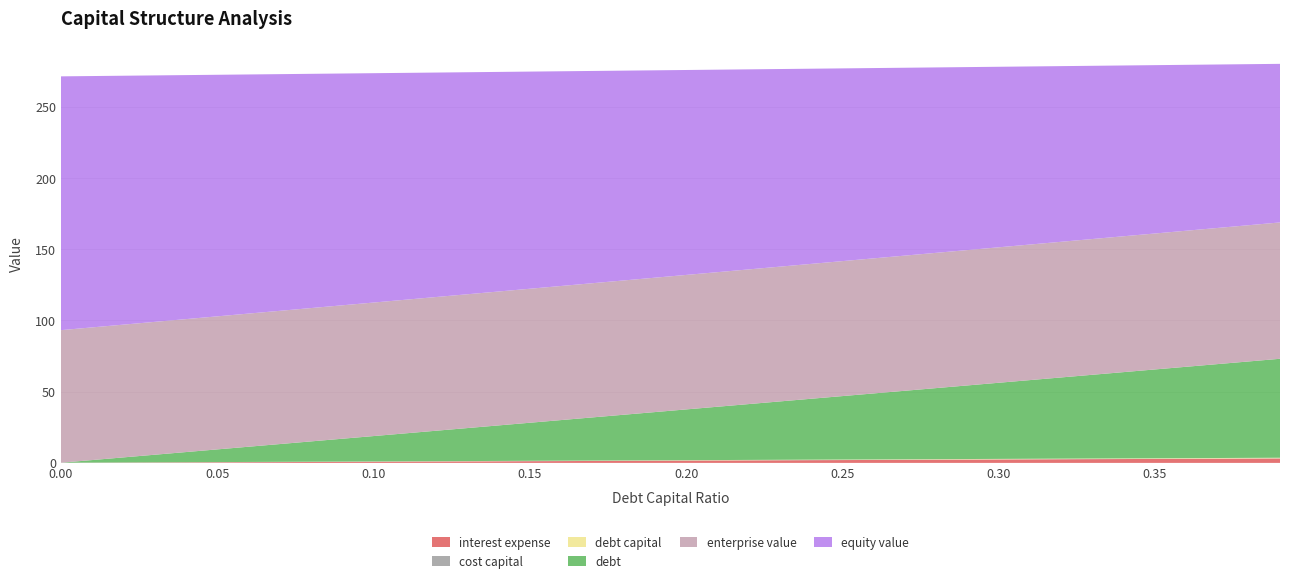

Reading left to right, list all the values displayed in this chart.

debt_capital: 0.0	0.0	0.0	0.0	0.0	0.1	0.1	0.1	0.1	0.1	0.1	0.1	0.1	0.1	0.1	0.1	0.2	0.2	0.2	0.2	0.2	0.2	0.2	0.2	0.2	0.2	0.3	0.3	0.3	0.3	0.3	0.3	0.3	0.3	0.3	0.3	0.4	0.4	0.4	0.4
interest_expense: 0.0	0.1	0.2	0.2	0.3	0.4	0.5	0.6	0.6	0.7	0.8	0.9	1.0	1.0	1.1	1.2	1.3	1.4	1.4	1.5	1.6	1.7	1.8	1.8	1.9	2.0	2.1	2.2	2.2	2.3	2.4	2.5	2.5	2.6	2.7	2.8	2.9	2.9	3.0	3.1
cost_capital: 0.1	0.1	0.1	0.1	0.1	0.1	0.1	0.1	0.1	0.1	0.1	0.1	0.1	0.1	0.1	0.1	0.1	0.1	0.1	0.1	0.1	0.1	0.1	0.1	0.1	0.1	0.1	0.1	0.1	0.1	0.1	0.1	0.1	0.1	0.1	0.1	0.1	0.1	0.1	0.1
enterprise_value: 93.1	93.1	93.2	93.3	93.3	93.4	93.5	93.5	93.6	93.7	93.7	93.8	93.9	93.9	94.0	94.1	94.2	94.2	94.3	94.4	94.4	94.5	94.6	94.6	94.7	94.8	94.8	94.9	95.0	95.0	95.1	95.2	95.2	95.3	95.4	95.5	95.5	95.6	95.7	95.7
equity_value: 178.2	176.5	174.8	173.0	171.3	169.6	167.9	166.2	164.5	162.7	161.0	159.3	157.6	155.9	154.2	152.5	150.7	149.0	147.3	145.6	143.9	142.2	140.5	138.7	137.0	135.3	133.6	131.9	130.2	128.5	126.8	125.0	123.3	121.6	119.9	118.2	116.5	114.8	113.1	111.3
debt: 0.0	1.8	3.6	5.3	7.1	8.9	10.7	12.5	14.3	16.0	17.8	19.6	21.4	23.2	24.9	26.7	28.5	30.3	32.1	33.9	35.6	37.4	39.2	41.0	42.8	44.5	46.3	48.1	49.9	51.7	53.5	55.2	57.0	58.8	60.6	62.4	64.1	65.9	67.7	69.5